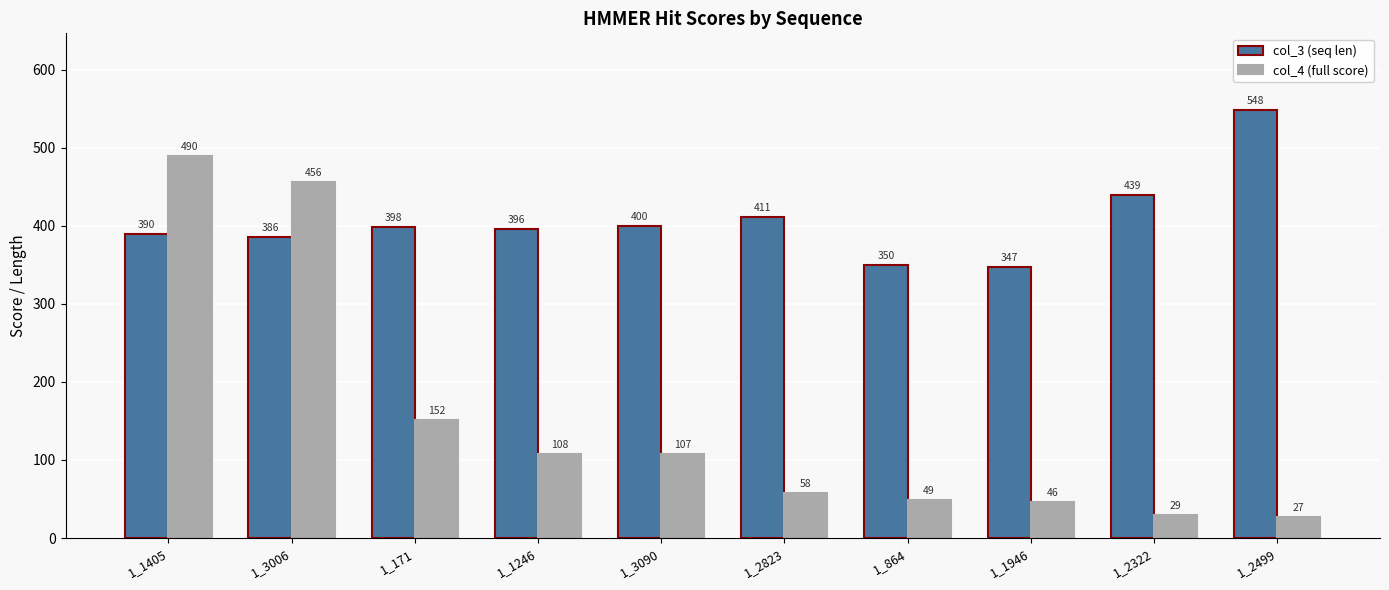

List the labels in order of col_4 (full score) value, smallest first.

1_2499, 1_2322, 1_1946, 1_864, 1_2823, 1_3090, 1_1246, 1_171, 1_3006, 1_1405